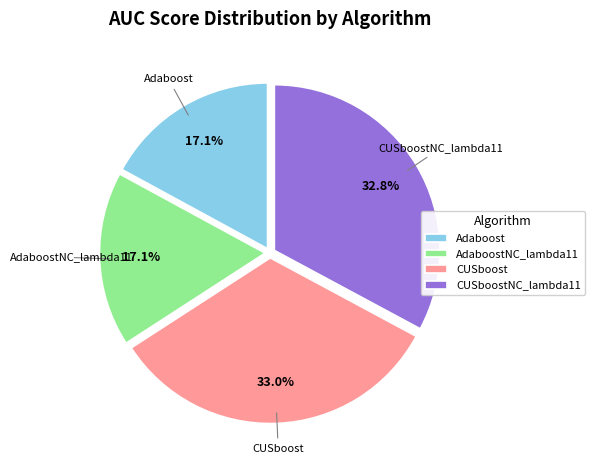

Count the number of slices in the pie.

4